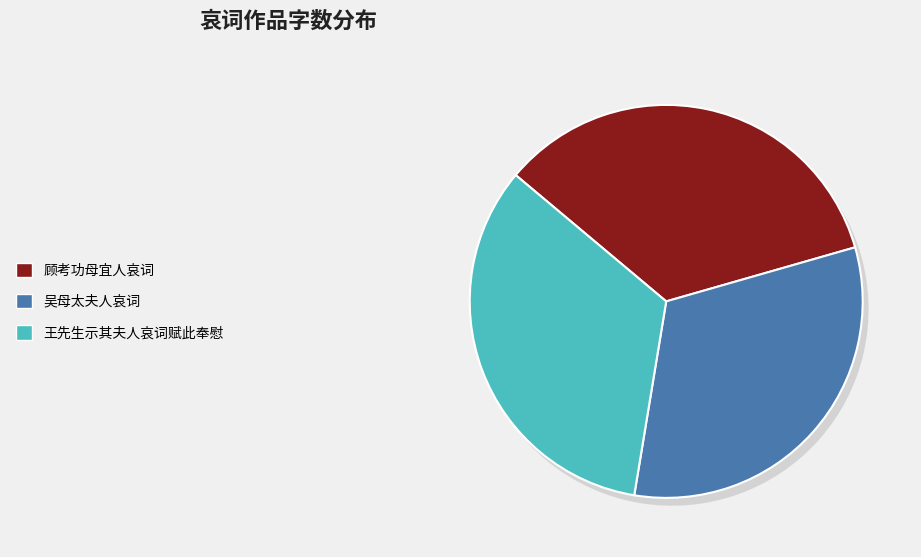

Does any single category account for the majority?

No